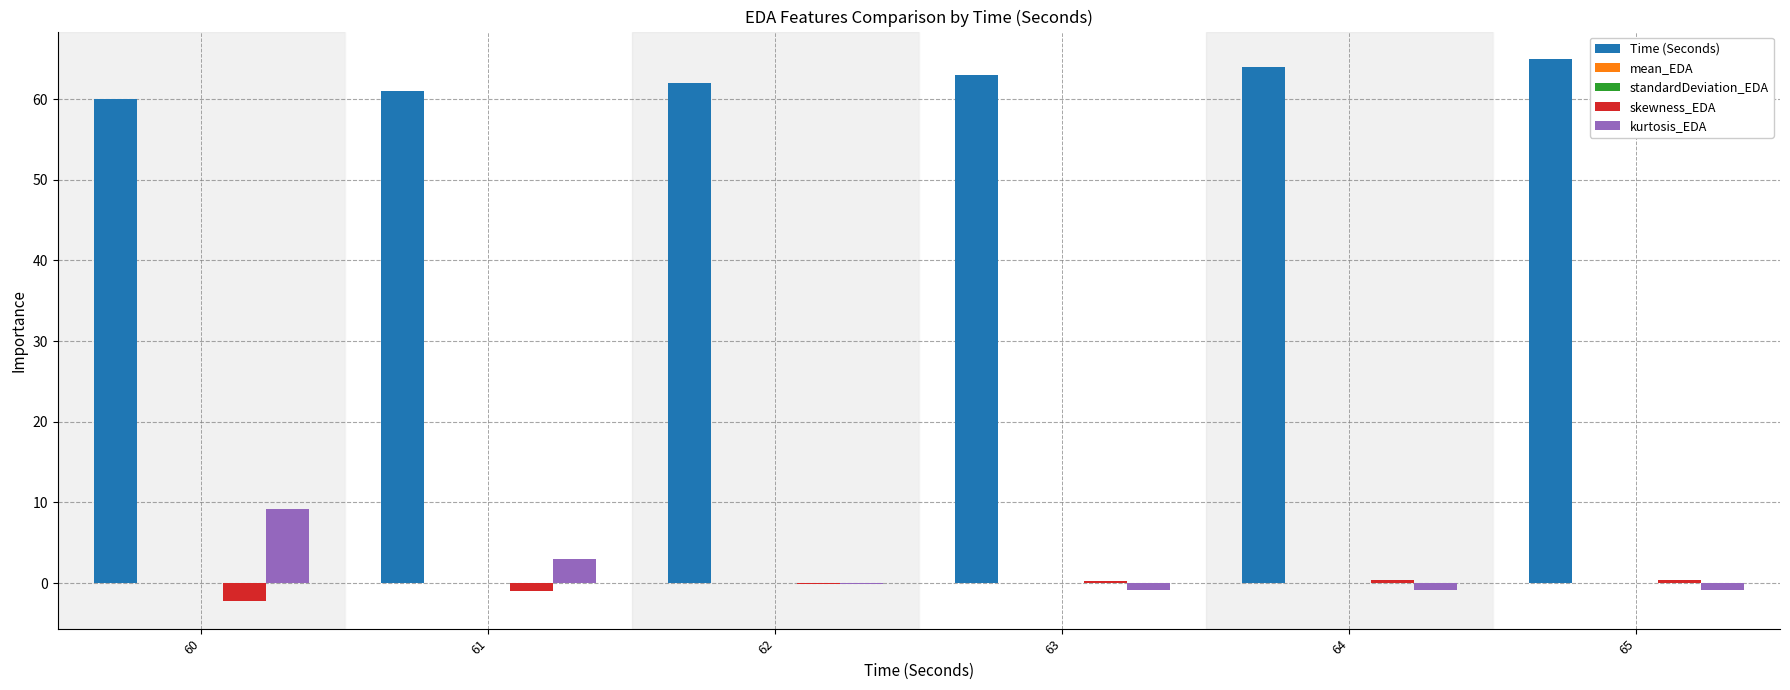

Is the value of kurtosis_EDA at 60 greater than the value of skewness_EDA at 64?

Yes